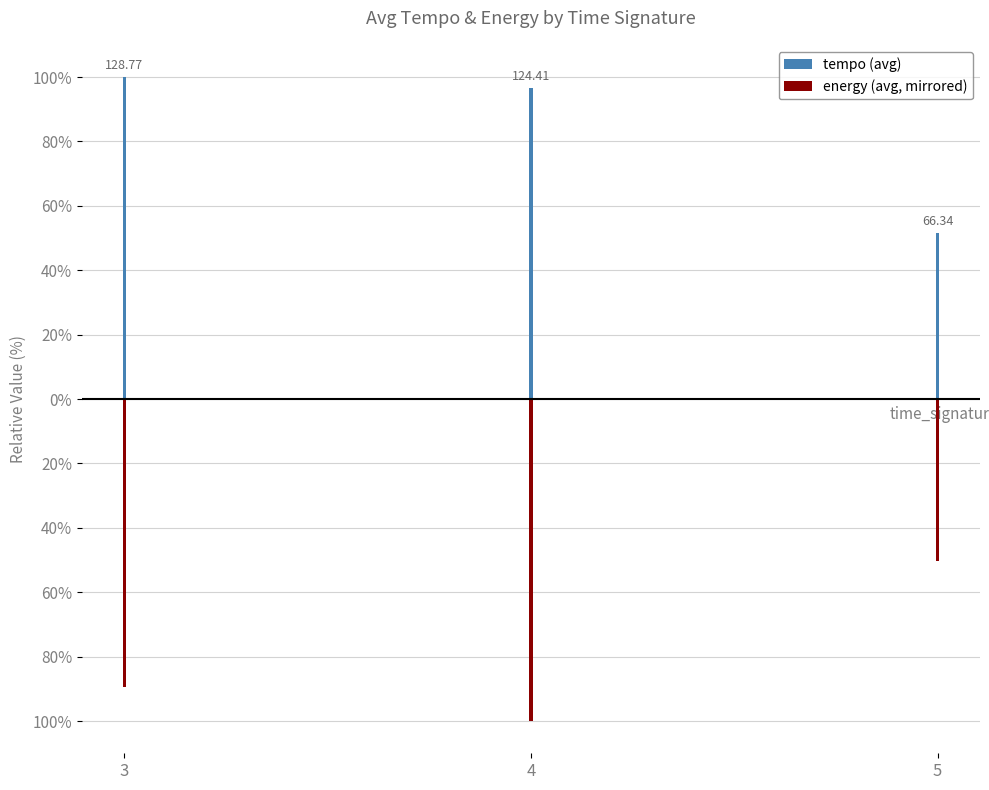

What is the value of the tempo (avg) bar at the 1st from the left?

100.0